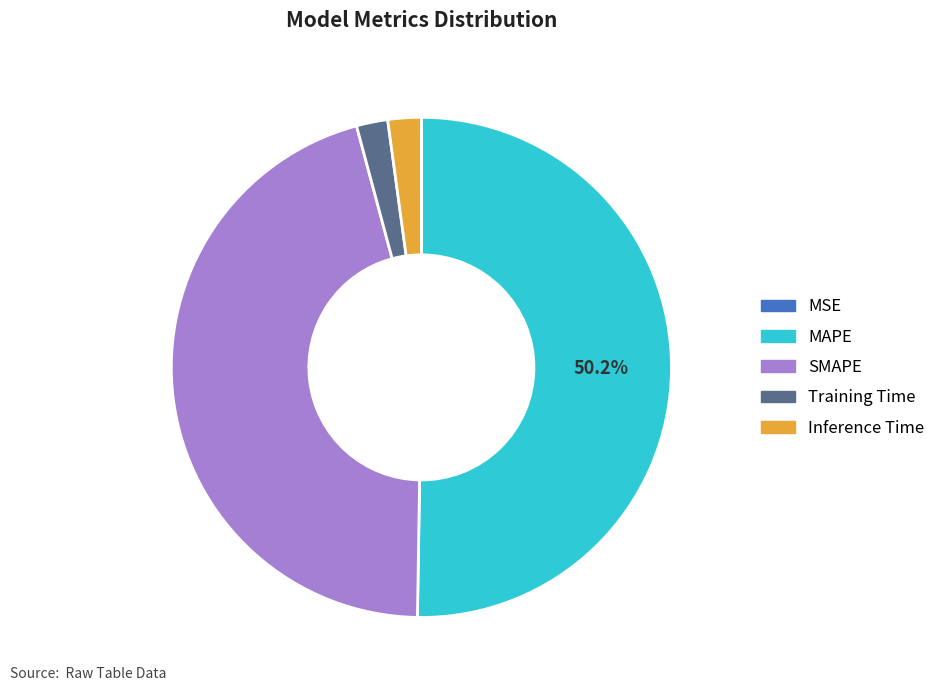

True or false: Training Time accounts for 2% of the total.

True